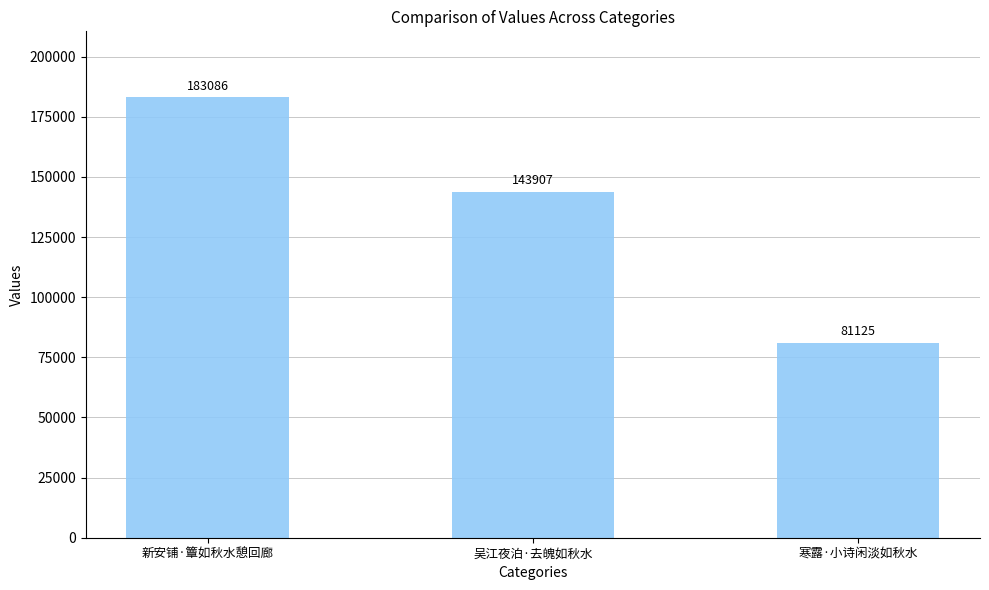

What is the sum of all values?

408118